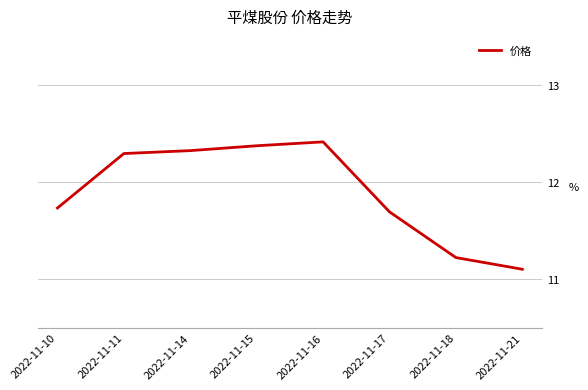

Is it true that the value at 2022-11-10 is 18.2?

False